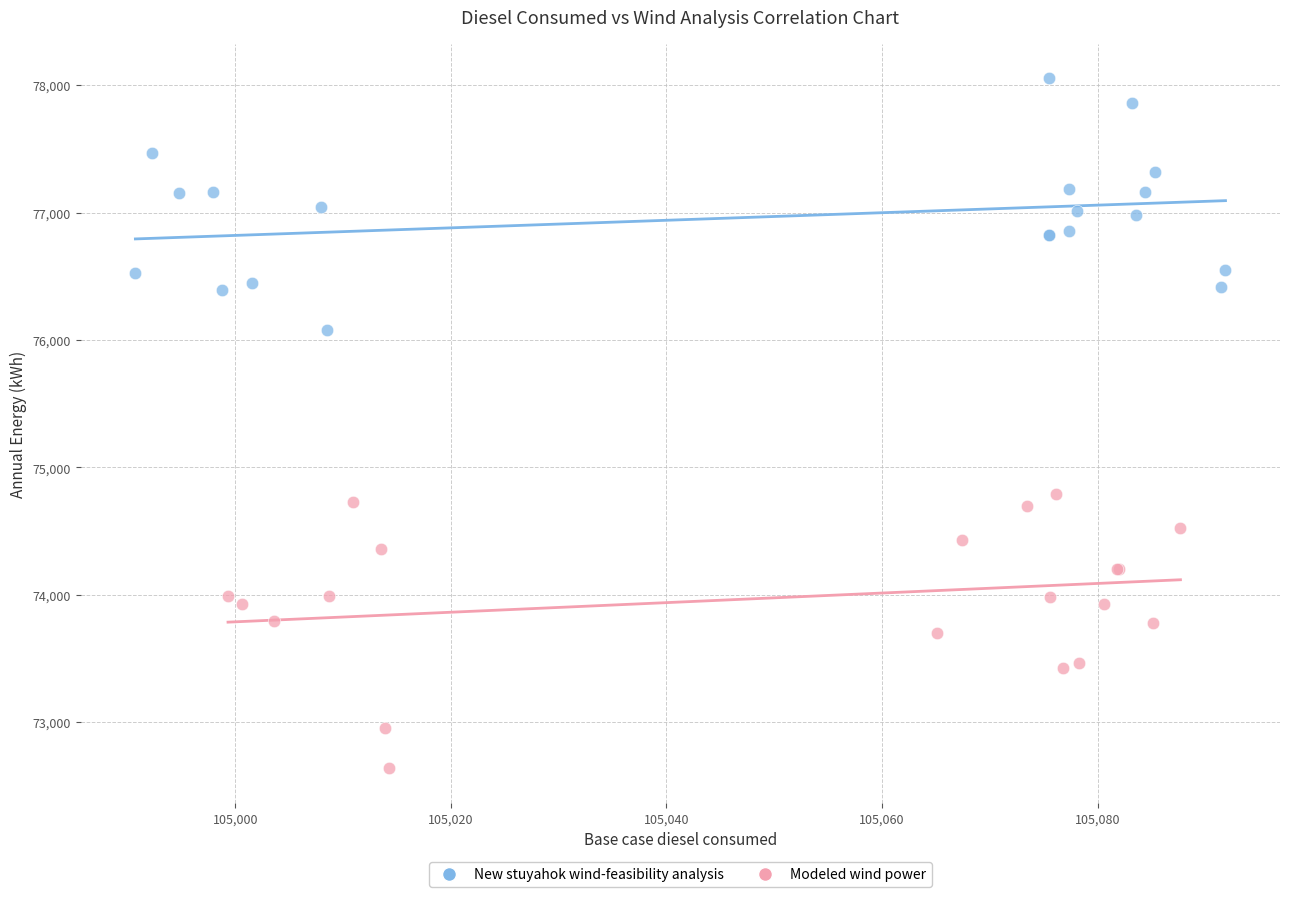

Which series contains the highest Y value?

New stuyahok wind-feasibility analysis